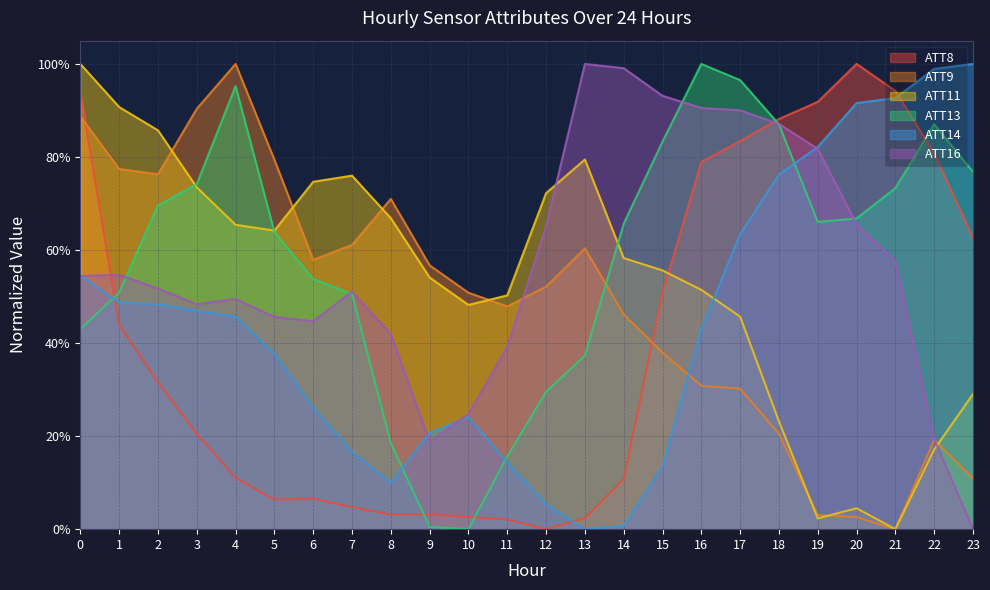

Reading right to left, extract all data points from this chart.

ATT8: 0.6	0.8	0.9	1.0	0.9	0.9	0.8	0.8	0.5	0.1	0.0	0.0	0.0	0.0	0.0	0.0	0.0	0.1	0.1	0.1	0.2	0.3	0.4	0.9
ATT9: 0.1	0.2	0.0	0.0	0.0	0.2	0.3	0.3	0.4	0.5	0.6	0.5	0.5	0.5	0.6	0.7	0.6	0.6	0.8	1.0	0.9	0.8	0.8	0.9
ATT11: 0.3	0.2	0.0	0.0	0.0	0.2	0.5	0.5	0.6	0.6	0.8	0.7	0.5	0.5	0.5	0.7	0.8	0.7	0.6	0.7	0.7	0.9	0.9	1.0
ATT13: 0.8	0.9	0.7	0.7	0.7	0.9	1.0	1.0	0.8	0.7	0.4	0.3	0.2	0.0	0.0	0.2	0.5	0.5	0.6	1.0	0.7	0.7	0.5	0.4
ATT14: 1.0	1.0	0.9	0.9	0.8	0.8	0.6	0.4	0.1	0.0	0.0	0.1	0.1	0.2	0.2	0.1	0.2	0.3	0.4	0.5	0.5	0.5	0.5	0.5
ATT16: 0.0	0.2	0.6	0.7	0.8	0.9	0.9	0.9	0.9	1.0	1.0	0.7	0.4	0.2	0.2	0.4	0.5	0.4	0.5	0.5	0.5	0.5	0.5	0.5